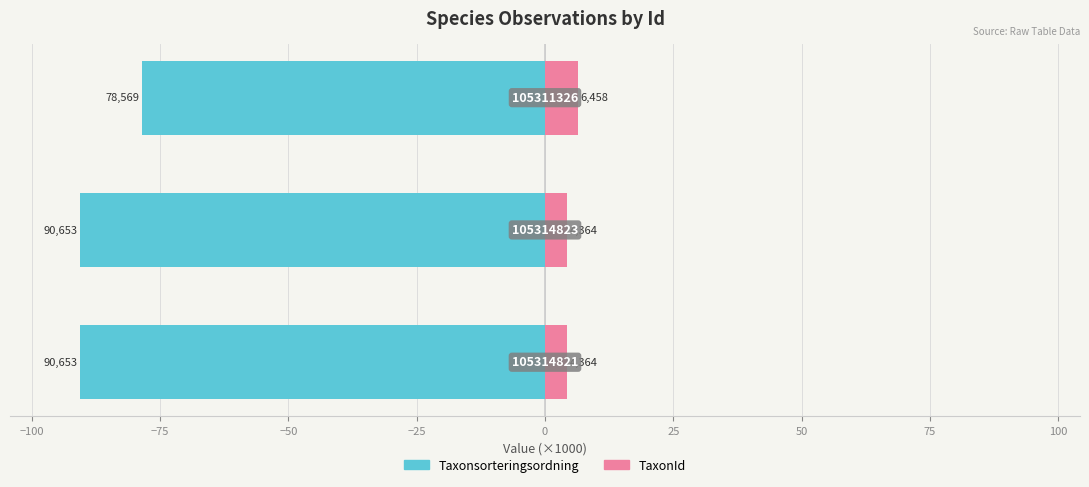

Does the chart contain any negative values?

Yes